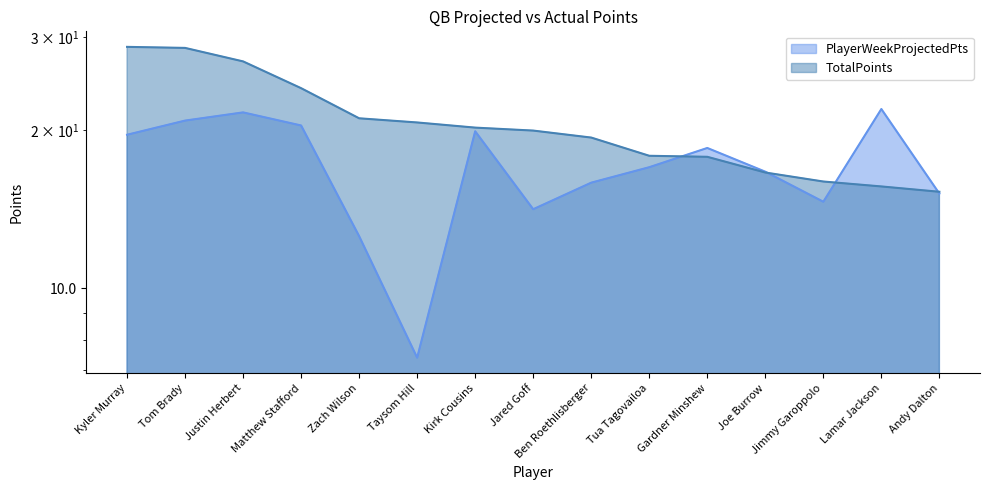

Between Lamar Jackson and Andy Dalton, which is larger?

Lamar Jackson